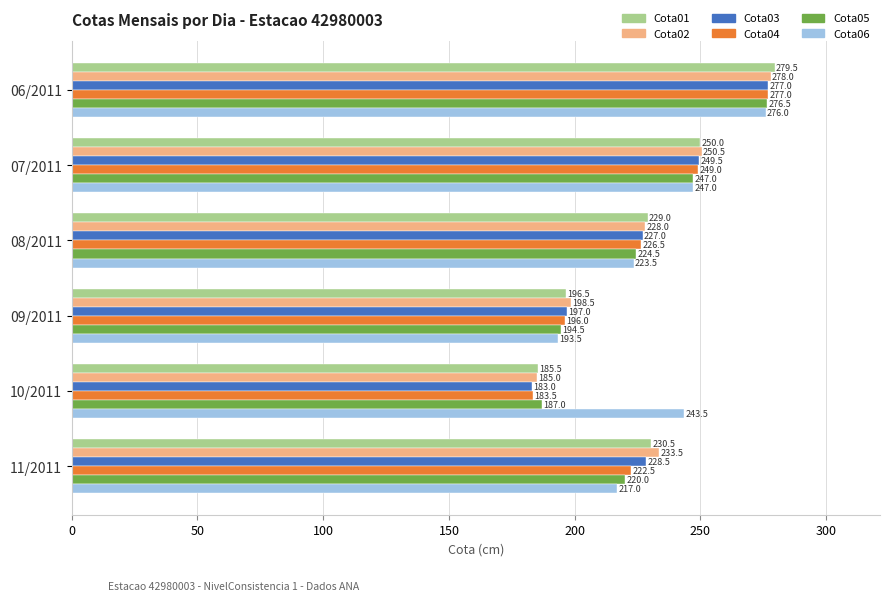

How many Cota04 values are between 196 and 249?

4